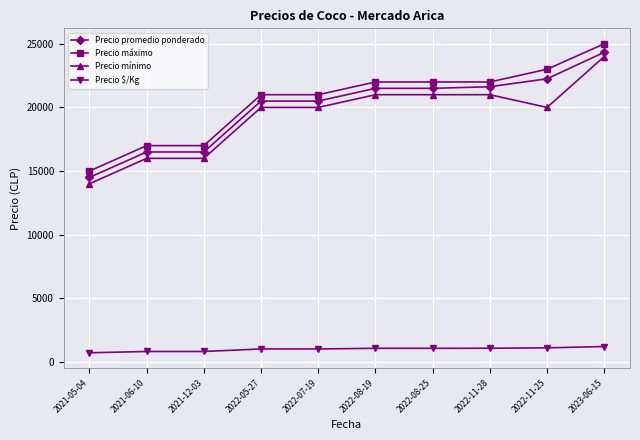

Is the value of Precio promedio ponderado at 2021-05-04 greater than the value of Precio $/Kg at 2021-06-10?

Yes